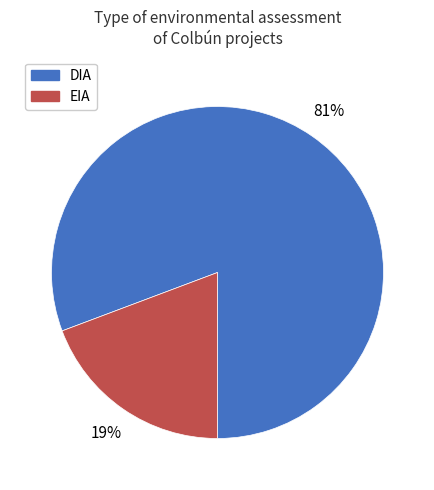

Is EIA the majority of the pie?

No